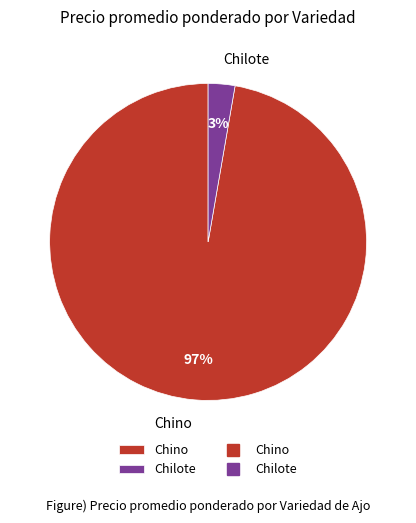

To the nearest percent, what percentage of the pie is Chino?

97%